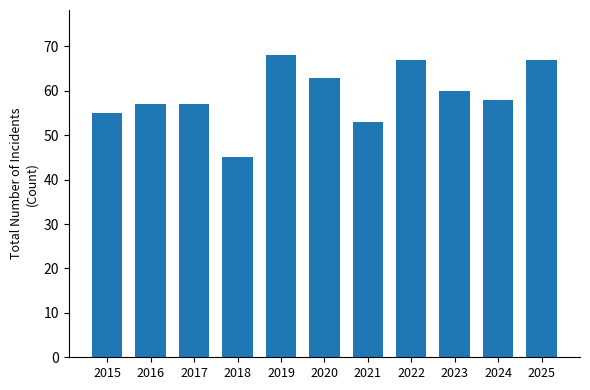

What is the average value?

59